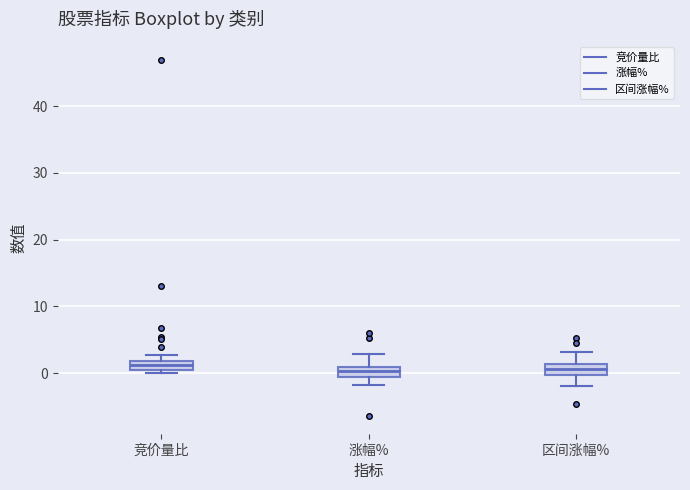

Where does the median line of the box for 涨幅% sit on the y-axis? The values are not printed on the chart, so give them approximately, as read against the axis.

0